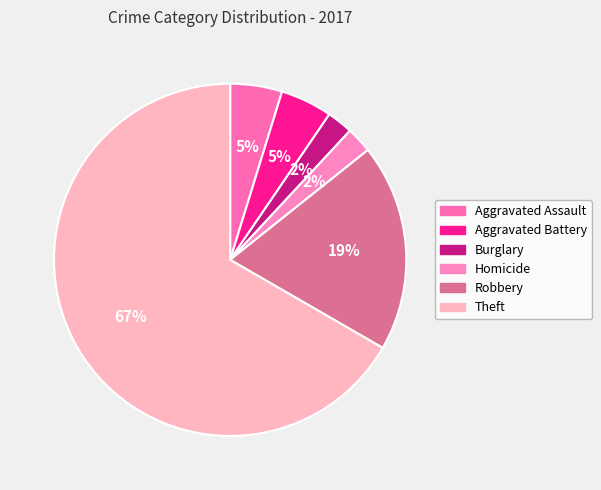

To the nearest percent, what is the average slice percentage?

17%